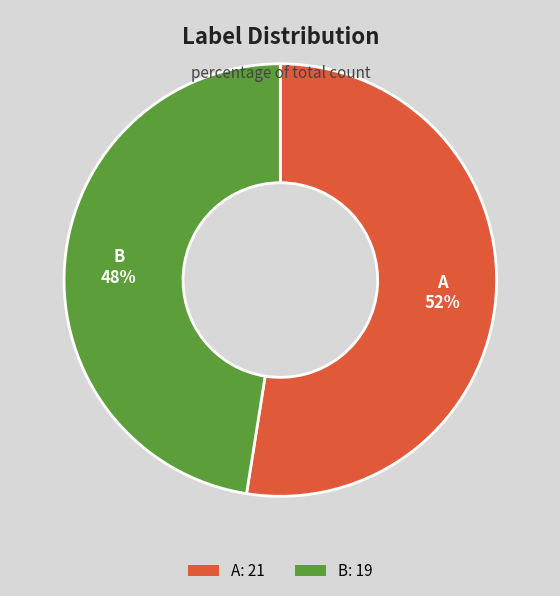

What is the ratio of the value at A: 21 to the value at B: 19?

1.1